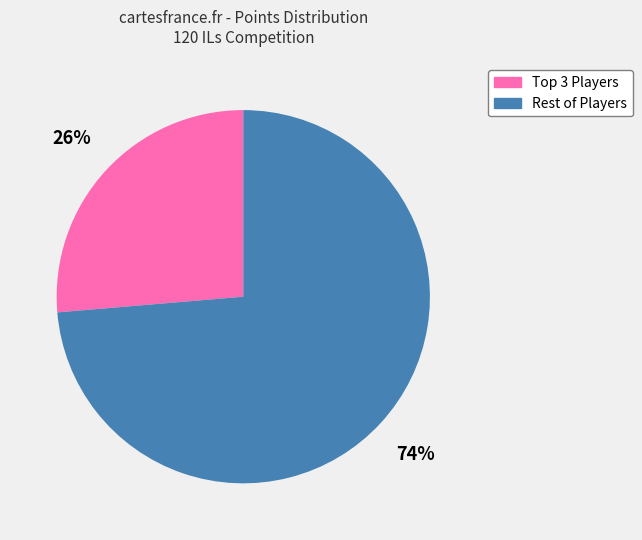

Which category has the smallest portion of the pie?

Top 3 Players